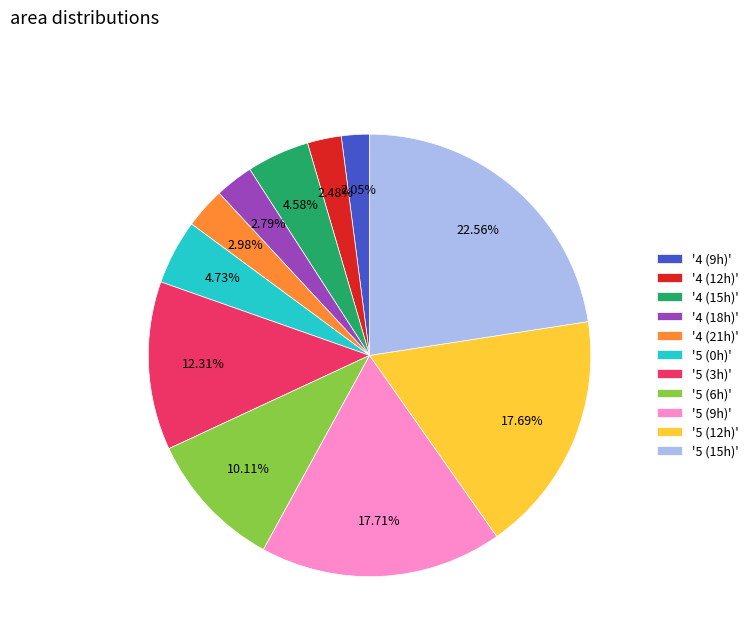

Combined, do '5 (9h)' and '4 (21h)' account for over 50%?

No